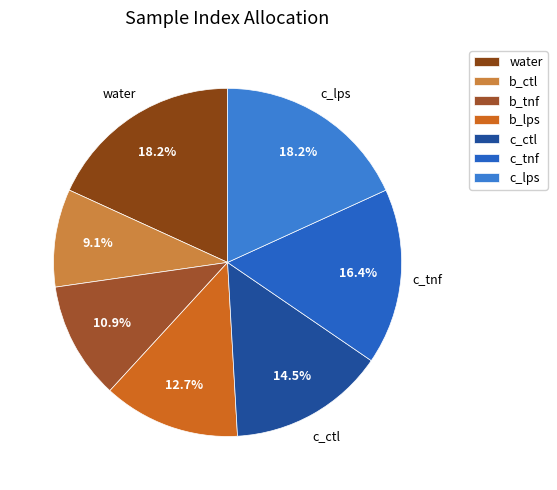

Is it true that b_lps is 2% of the pie?

False